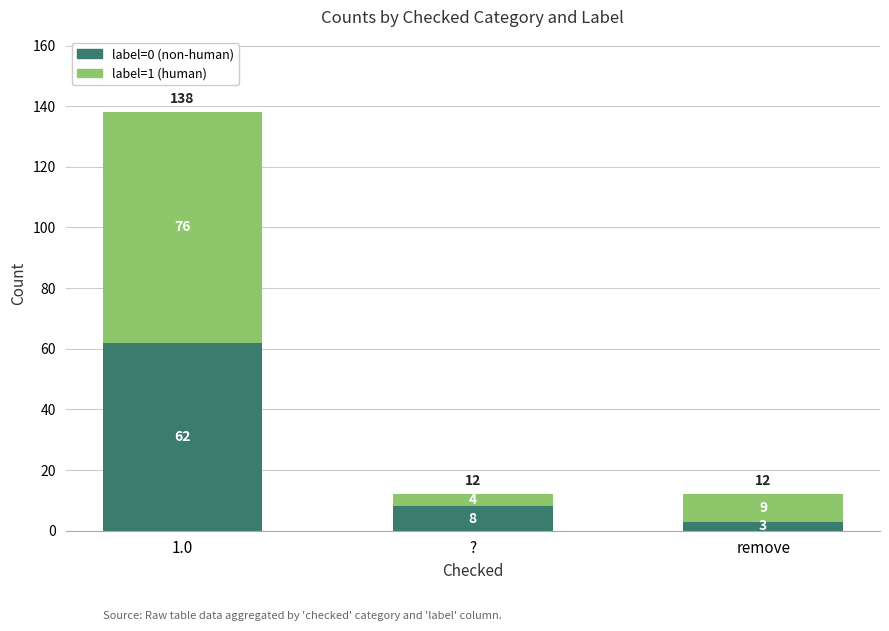

List the labels in order of label=0 (non-human) value, largest first.

1.0, ?, remove